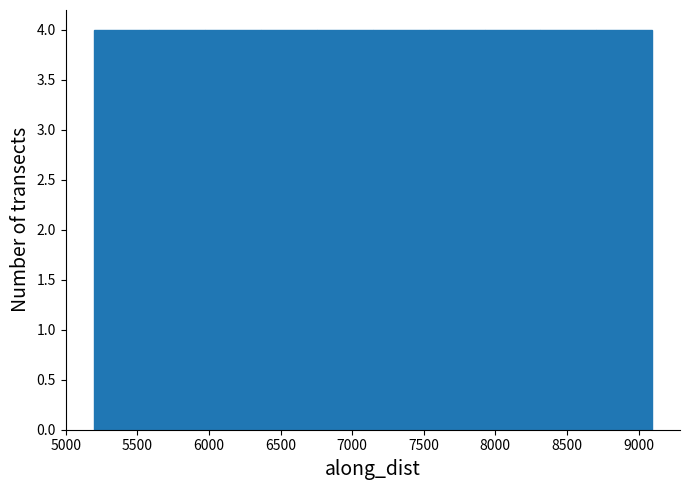

Reading left to right, list every bar in this chart as the range it spans on the x-axis followed by its height. Neither the bar edges nor the heights are printed on the chart, so give them approximately, as read against the axes.

5200 to 5600: 4
5600 to 5950: 4
5950 to 6350: 4
6350 to 6750: 4
6750 to 7150: 4
7150 to 7550: 4
7550 to 7900: 4
7900 to 8300: 4
8300 to 8700: 4
8700 to 9100: 4